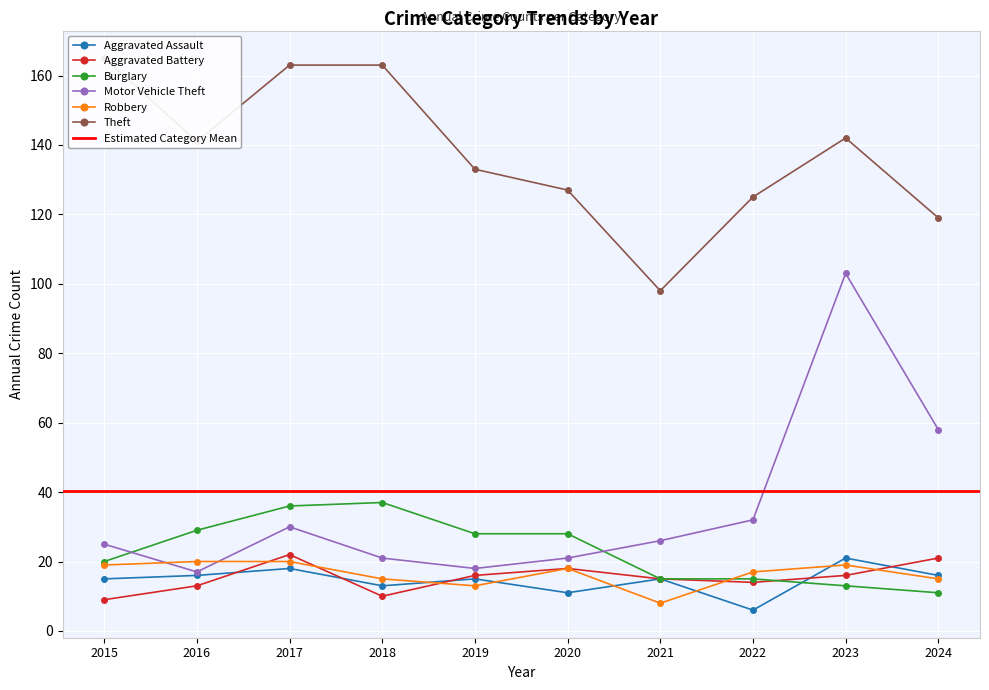

Where does the Aggravated Assault series first go above 15?

2016